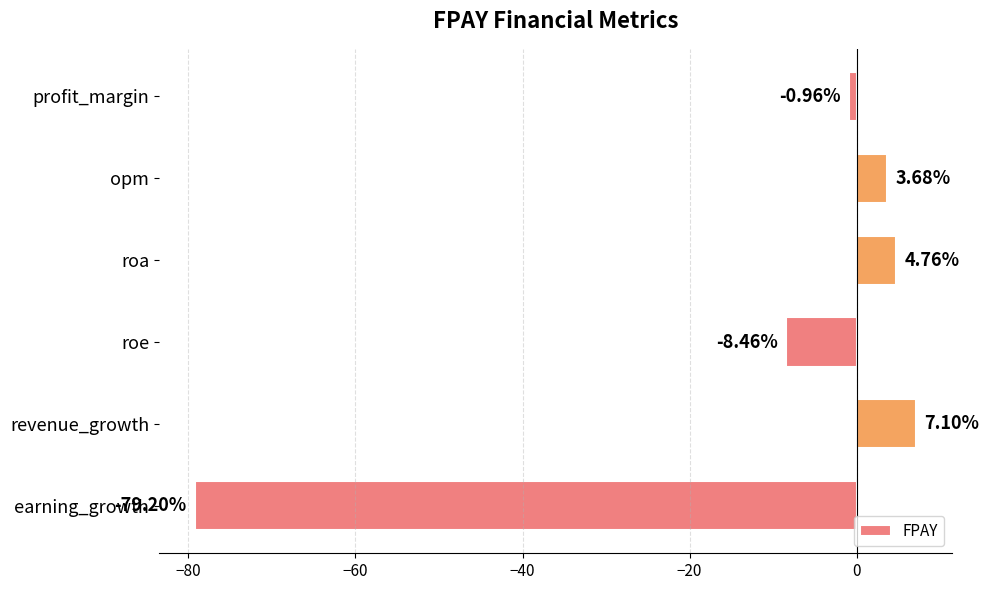

What is the difference between the second highest and second lowest values?

13.2